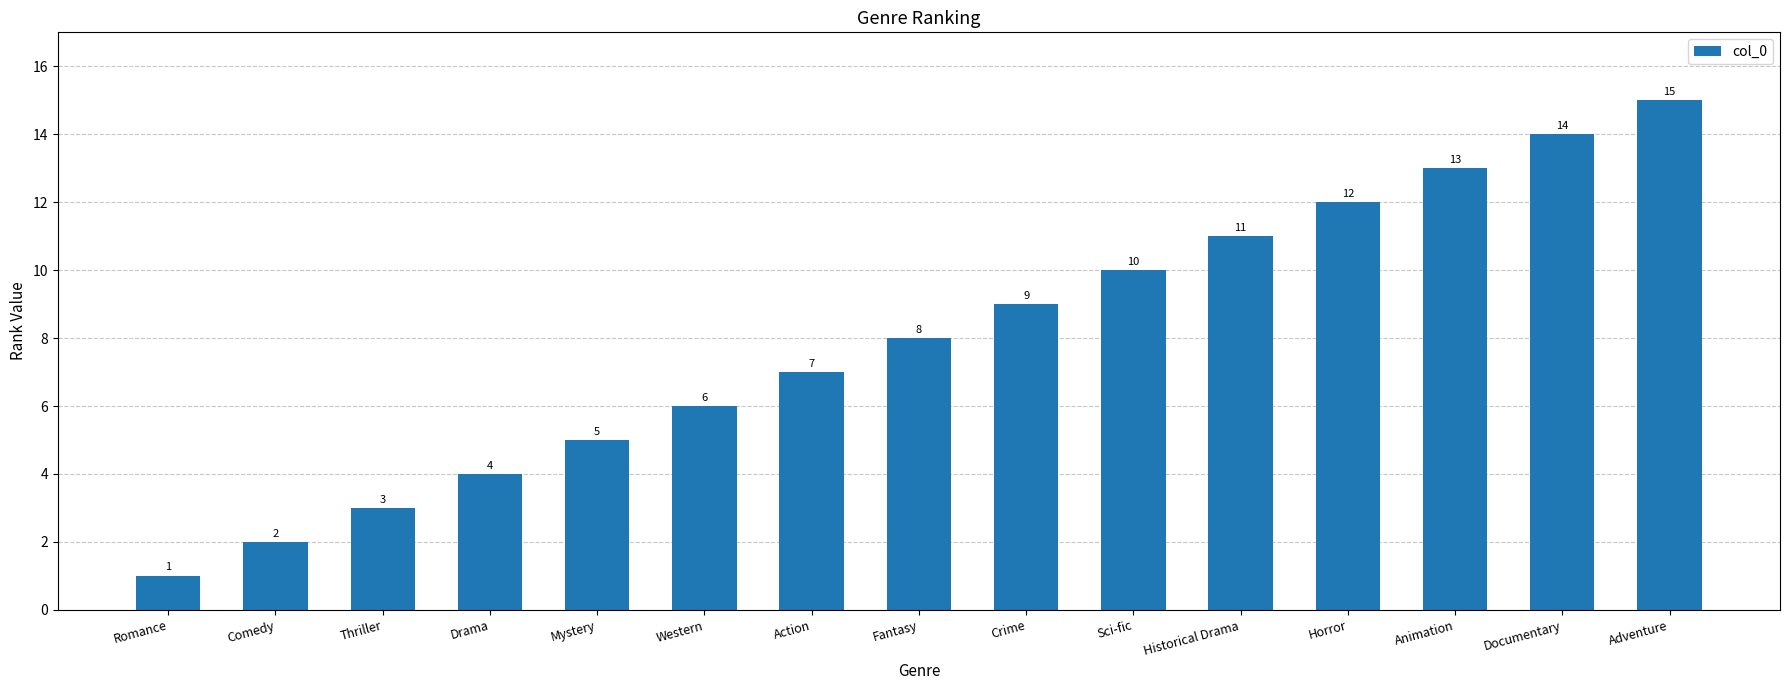

What is the change in value from Thriller to Action?

+4